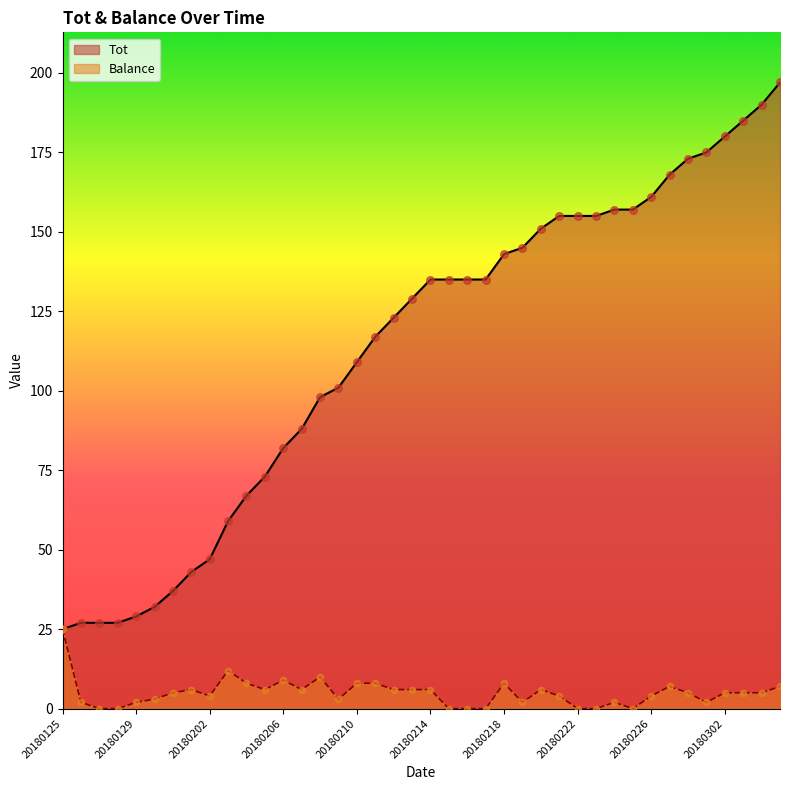

Is the value of Balance at 20180127 greater than the value of Tot at 20180208?

No